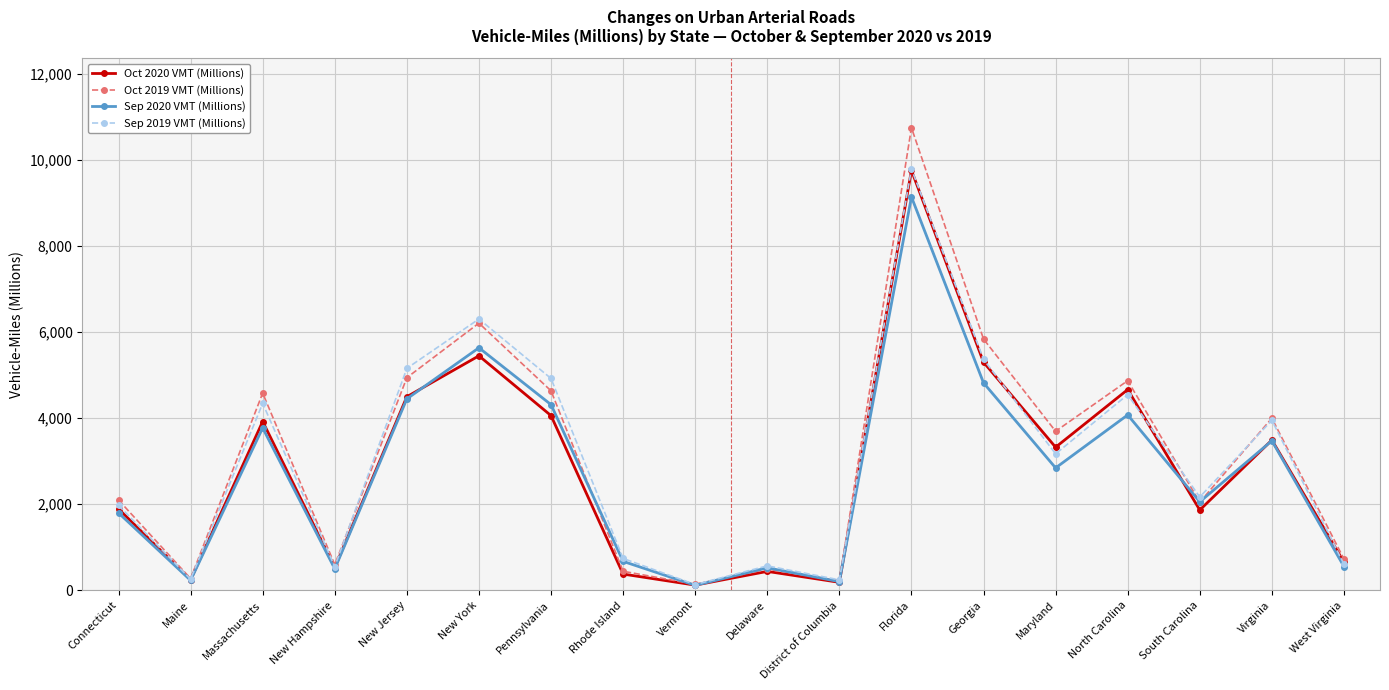

True or false: Sep 2019 VMT (Millions) has a value of 3197 at South Carolina.

False